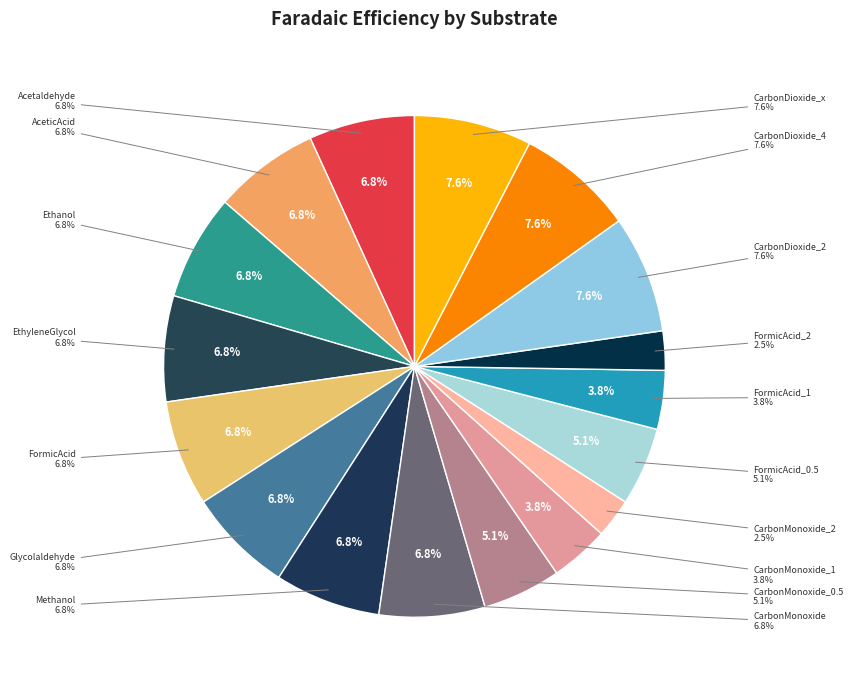

How many segments does this pie chart have?

17